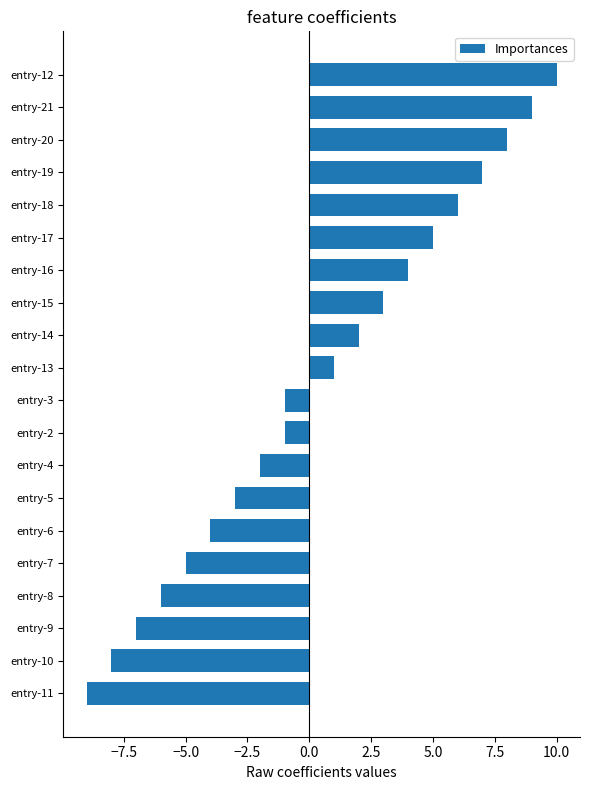

What is the difference between the values at entry-16 and entry-20?

4